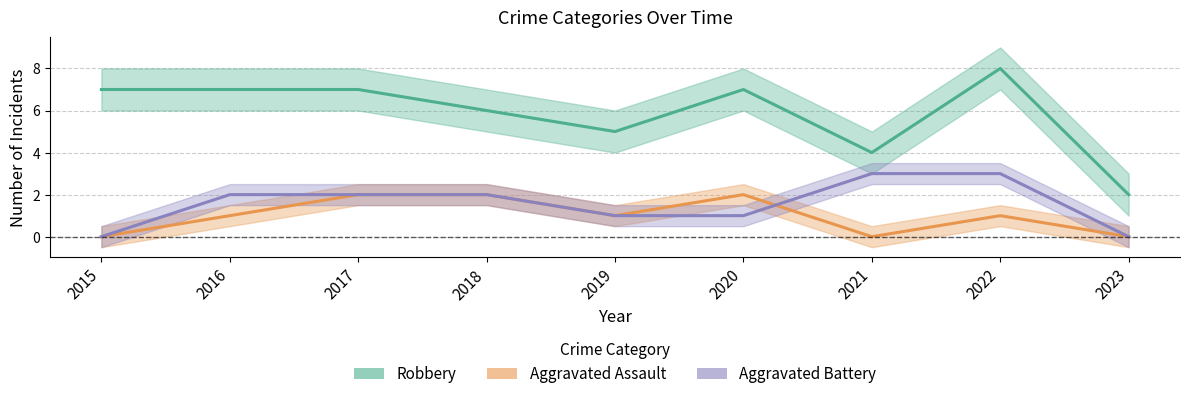

At which label is Aggravated Battery closest to 1?

2019